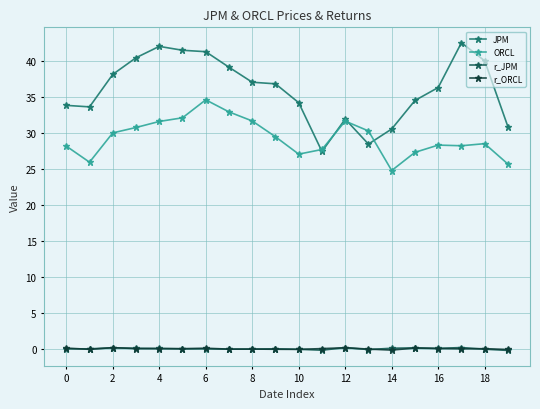

Which series has the largest total across all categories?

JPM